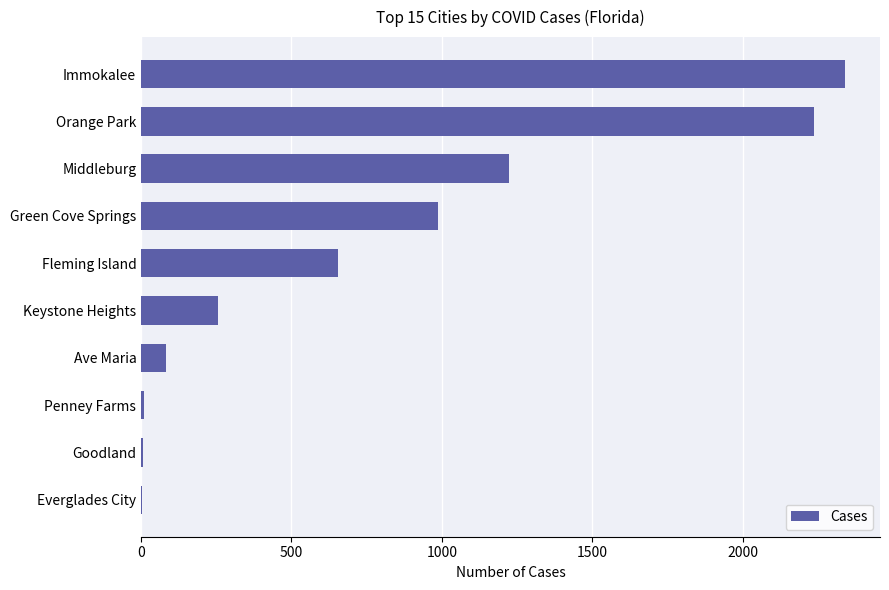

What is the average value?

780